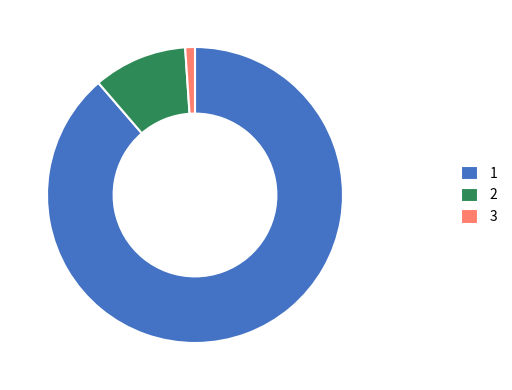

How many segments does this pie chart have?

3